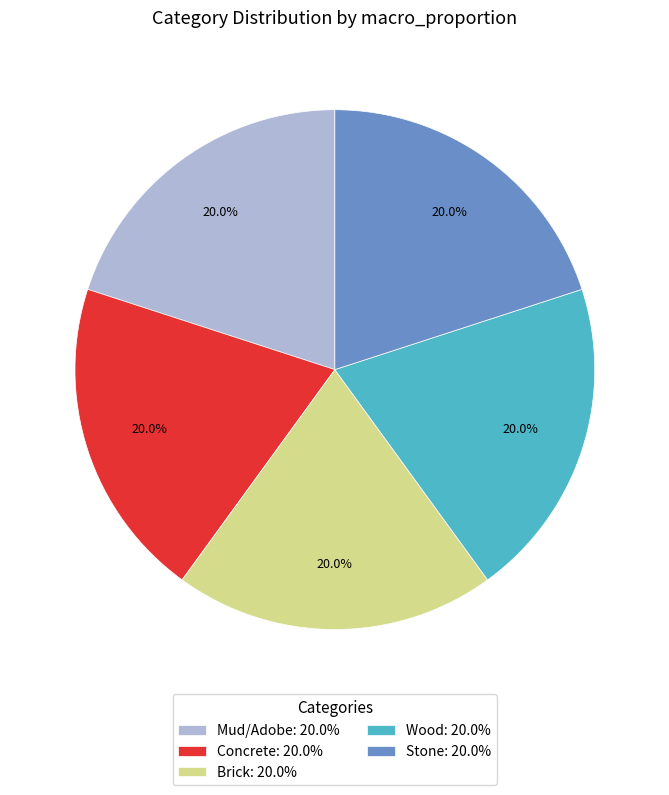

Is the sum of Wood: 20.0% and Brick: 20.0% greater than half?

No